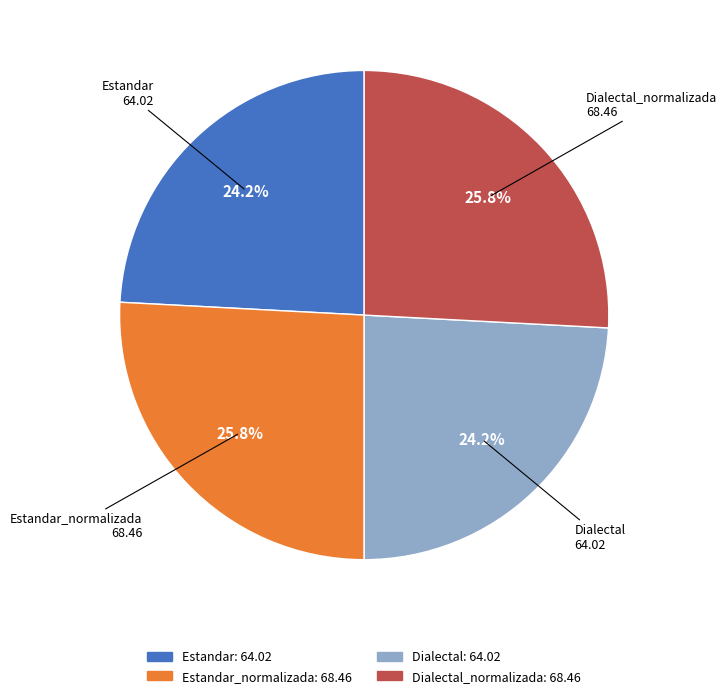

Does any single category account for the majority?

No